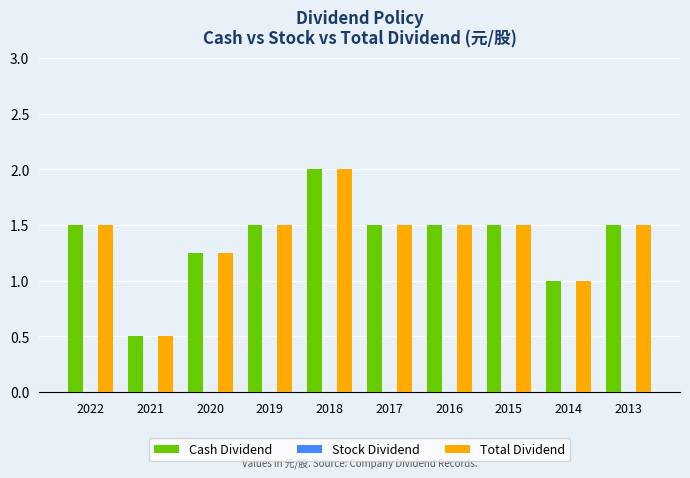

Is it true that Total Dividend equals 0.1 at 2021?

False